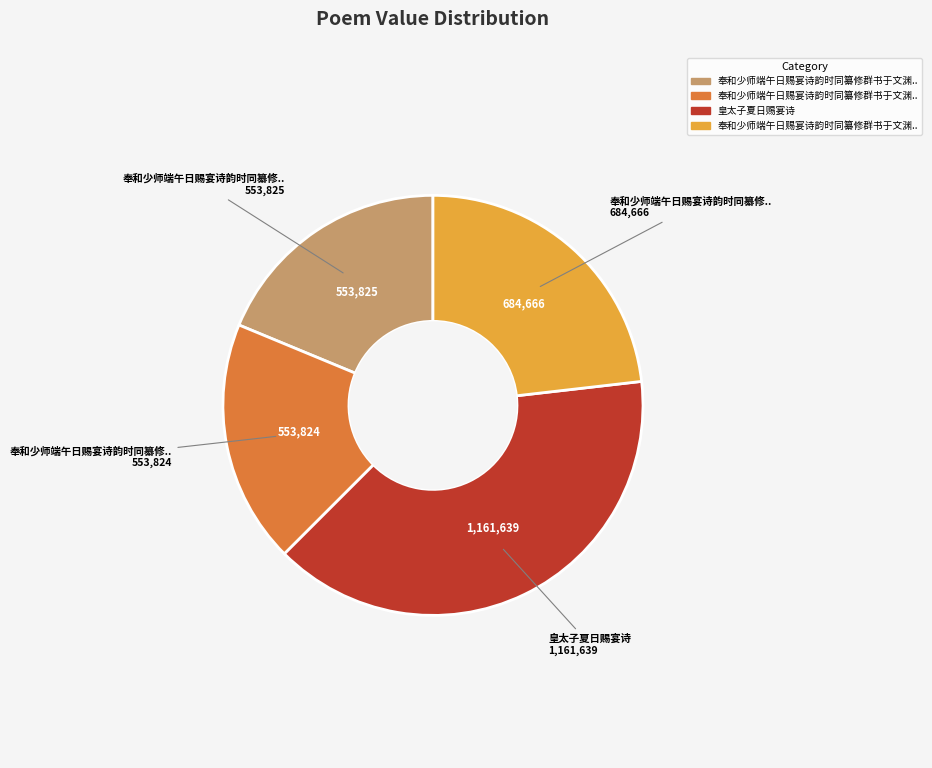

Is there any slice that represents more than half of the pie?

No